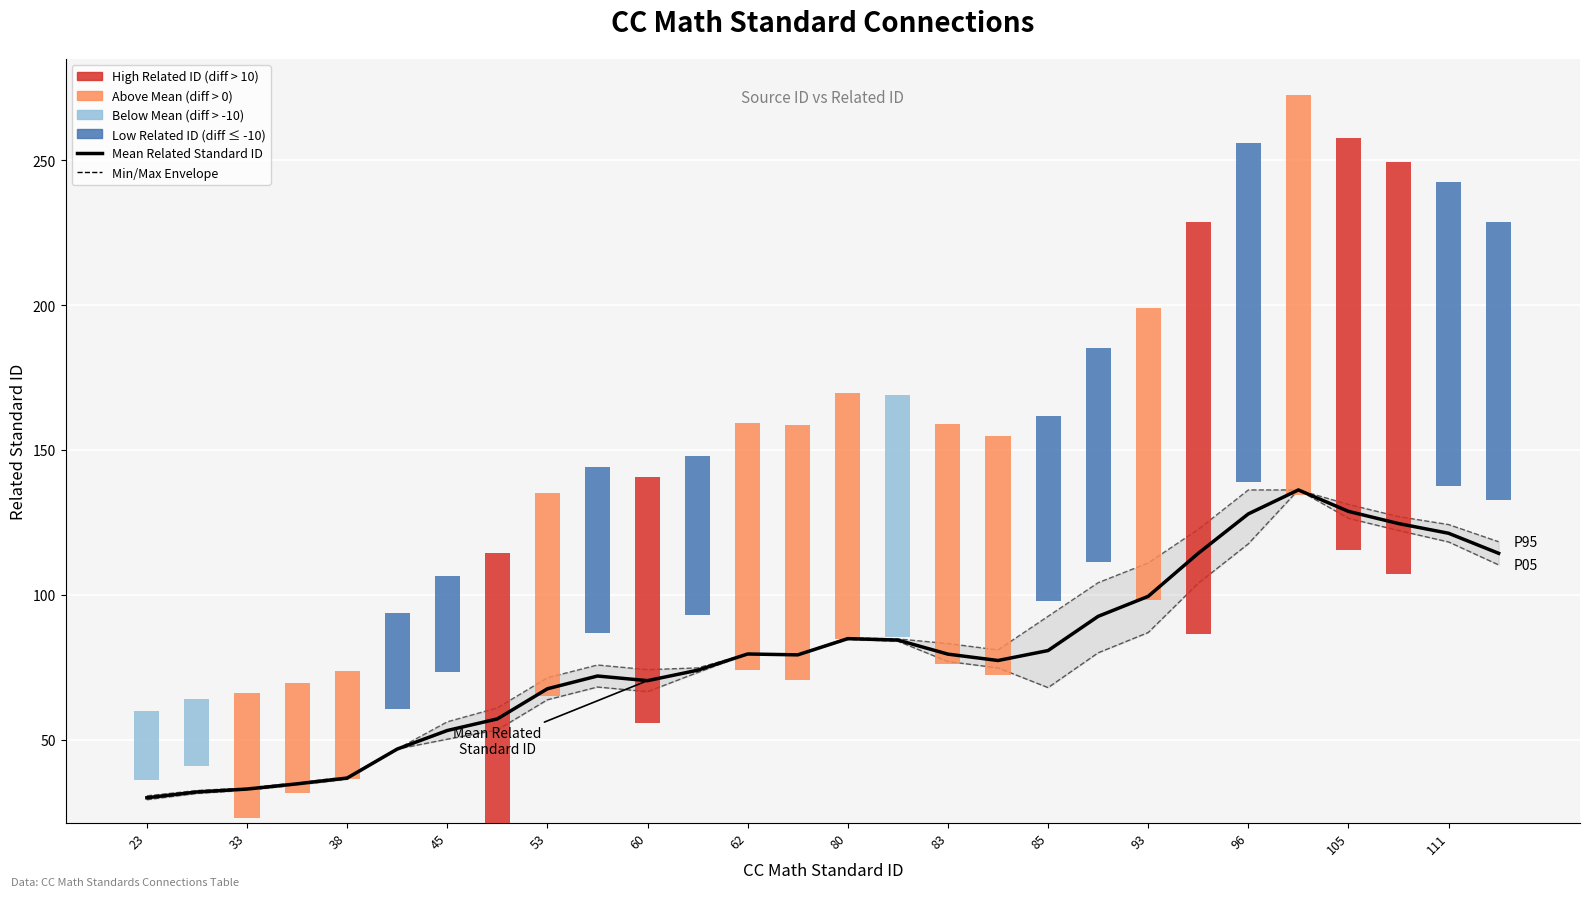

What is the difference between the maximum and minimum values in the Mean Related Standard ID series?

106.2